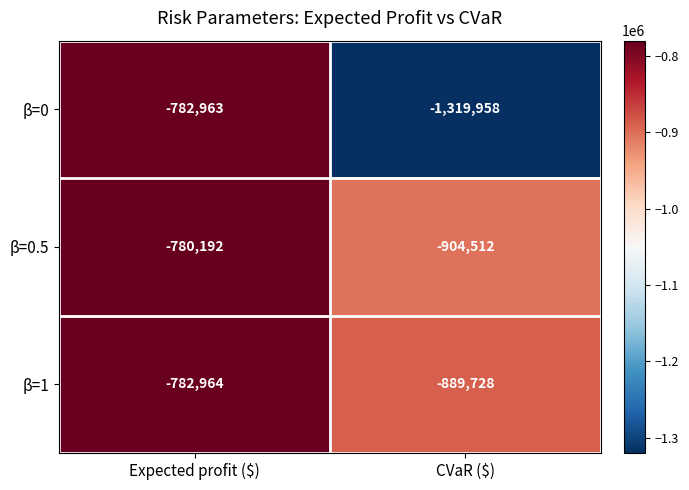

Count the number of data series in this chart.

3